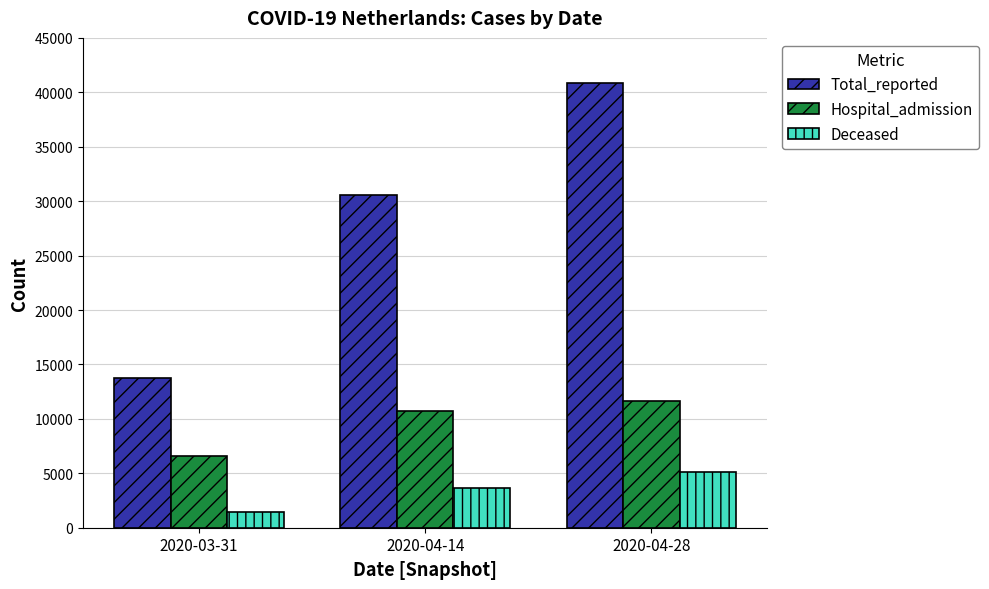

What is the highest value of the Total_reported series?

40864